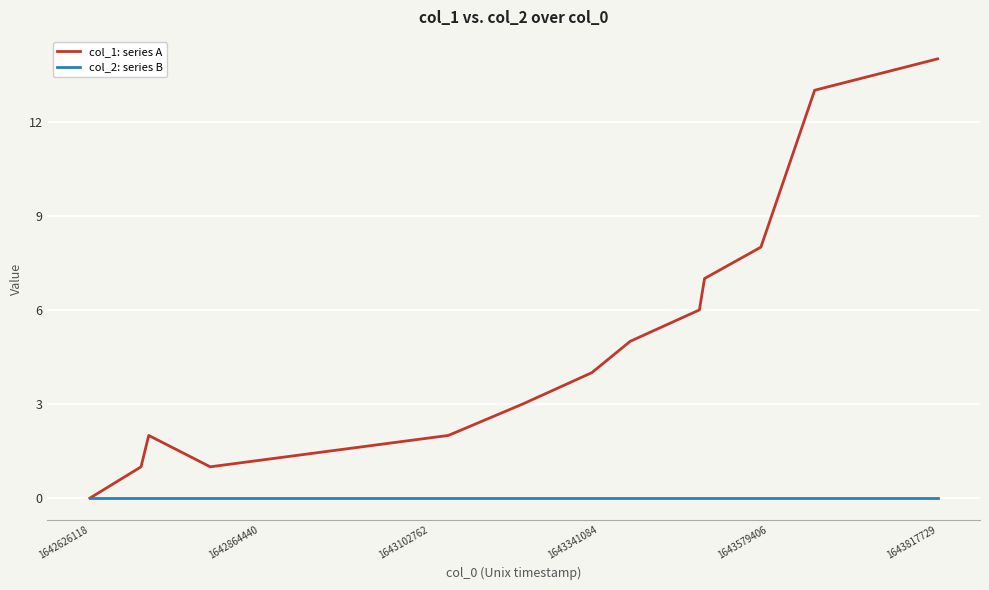

Which series has the largest total across all categories?

col_1: series A